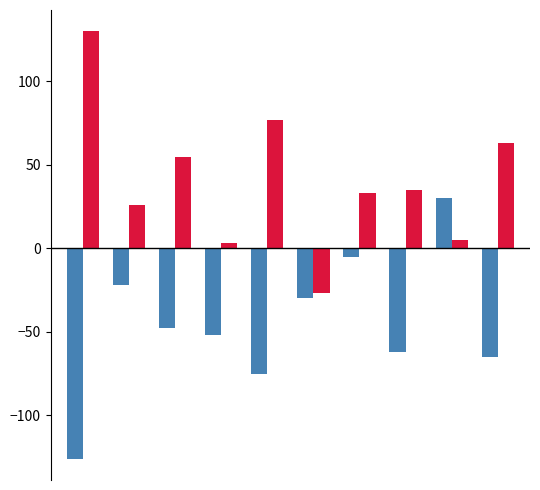

What is the minimum value shown in the chart?

-126